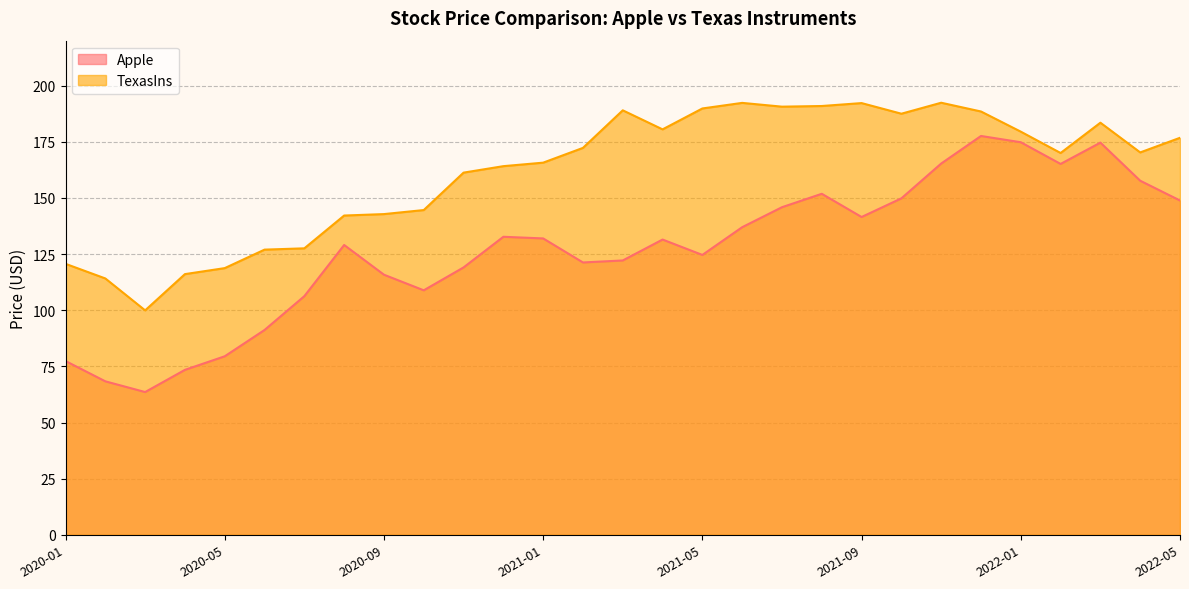

True or false: Apple has more than 0 interior local peaks.

True